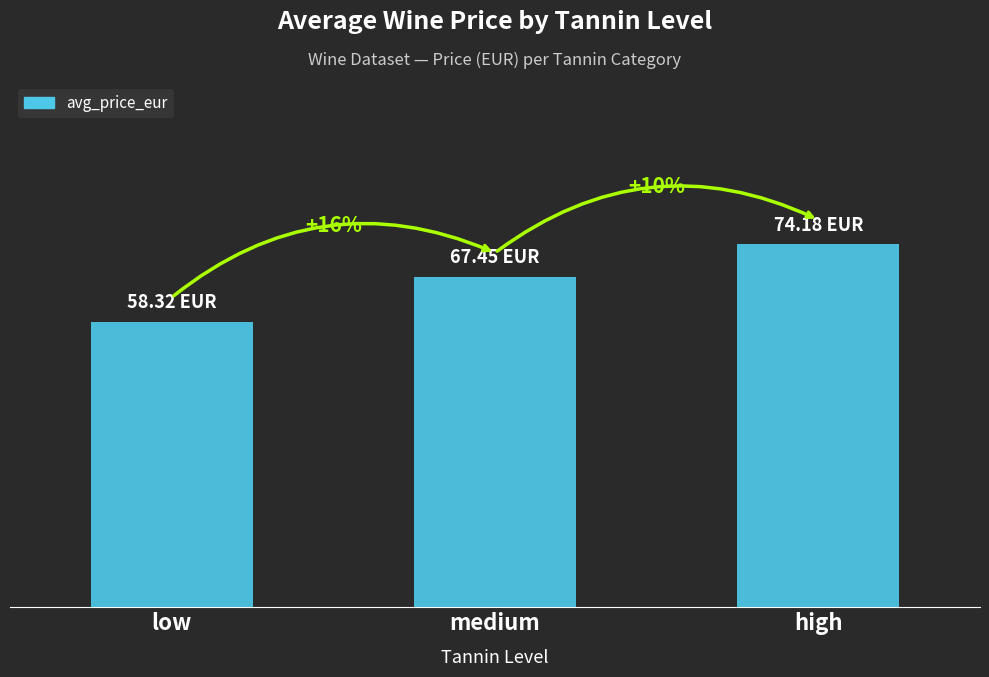

Does the chart contain any negative values?

No